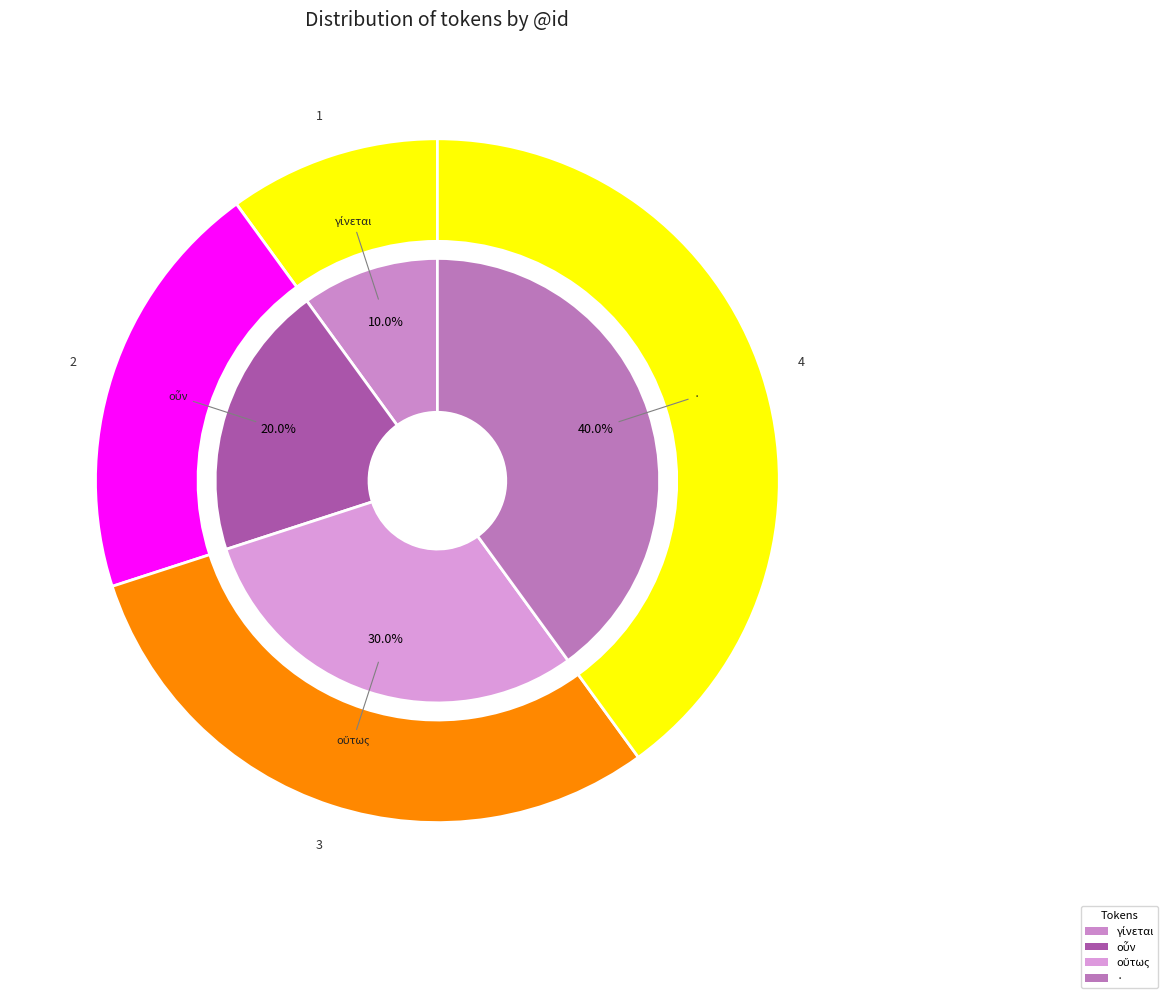

Rank the categories by value from lowest to highest.

γίνεται, οὖν, οὕτως, ·